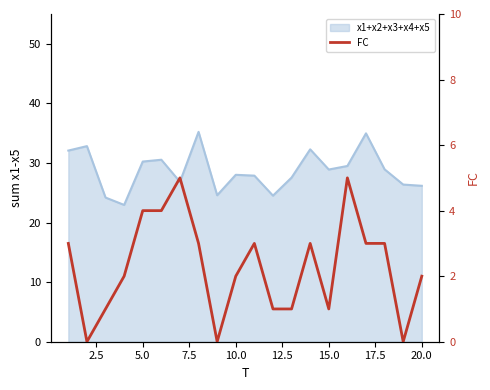

Does the chart have visible grid lines?

No